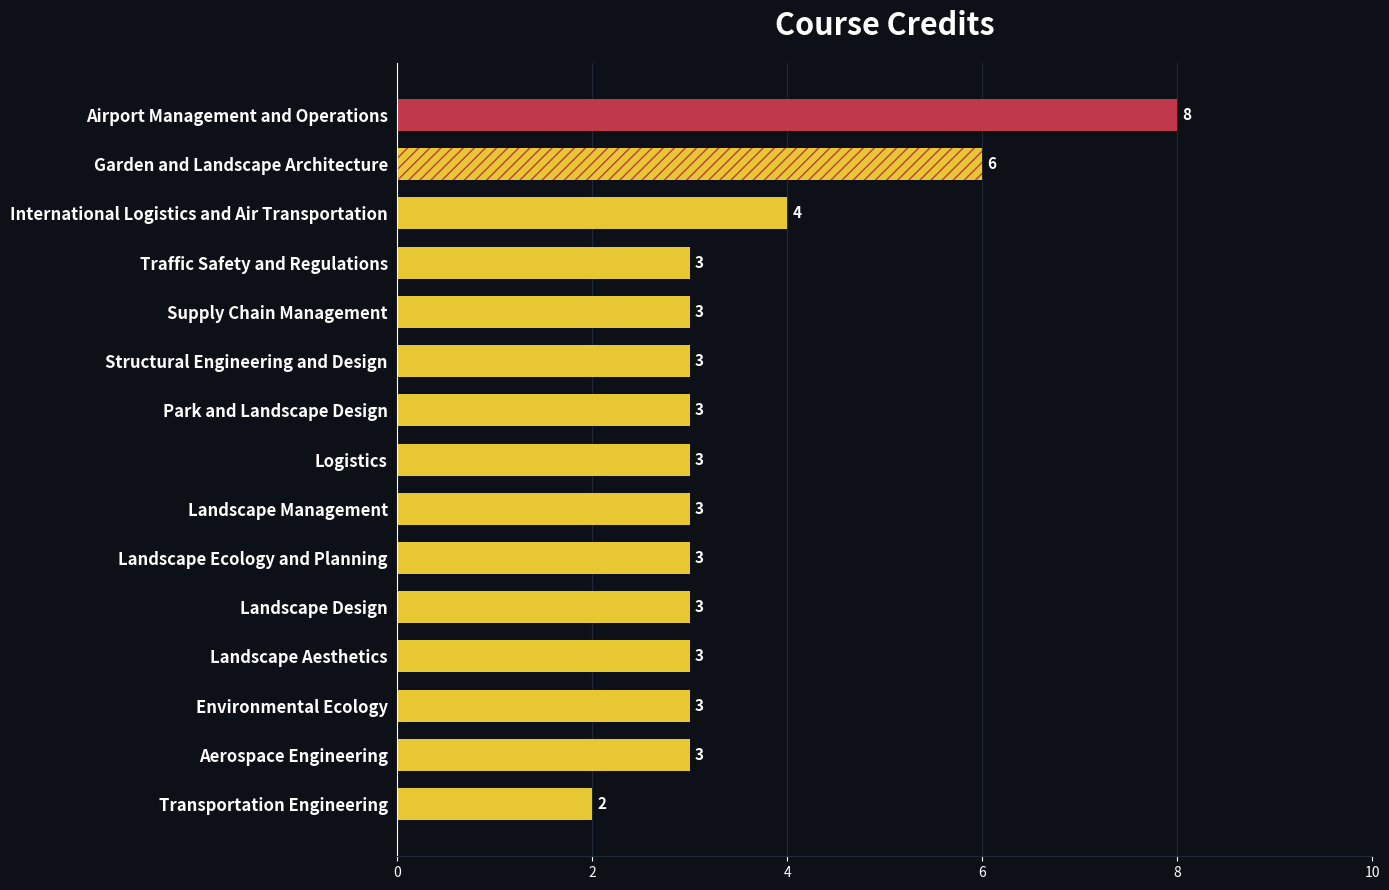

What is the ratio of the value at Logistics to the value at Structural Engineering and Design?

1.0